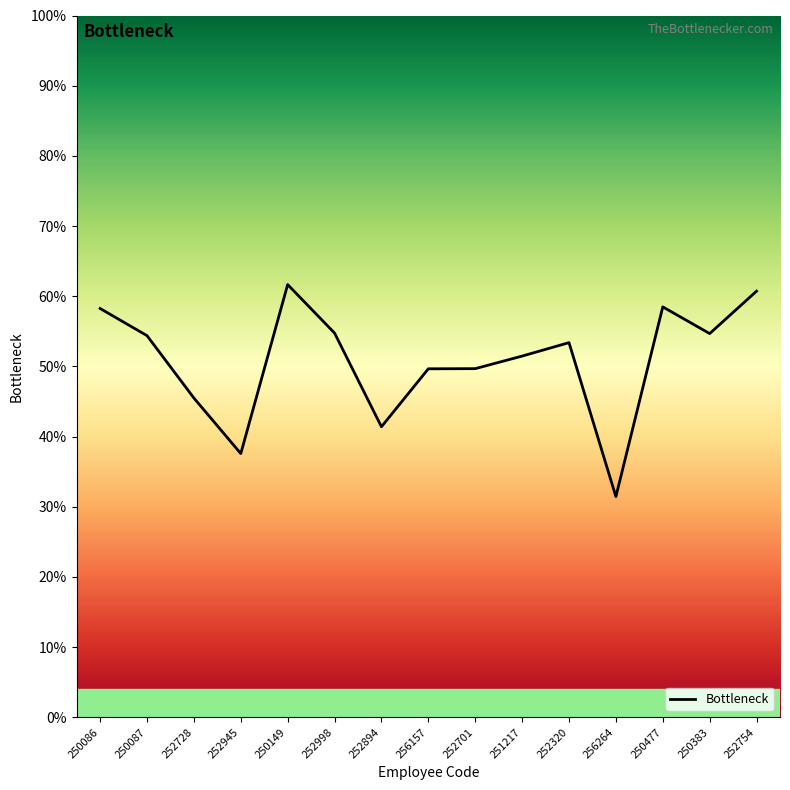

What is the ratio of the value at 252728 to the value at 252998?

0.8